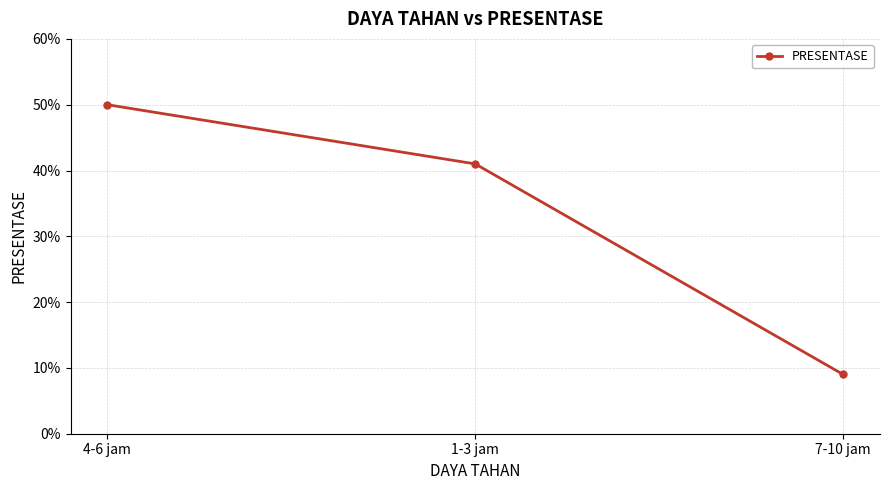

What is the change in value from 4-6 jam to 7-10 jam?

-0.4